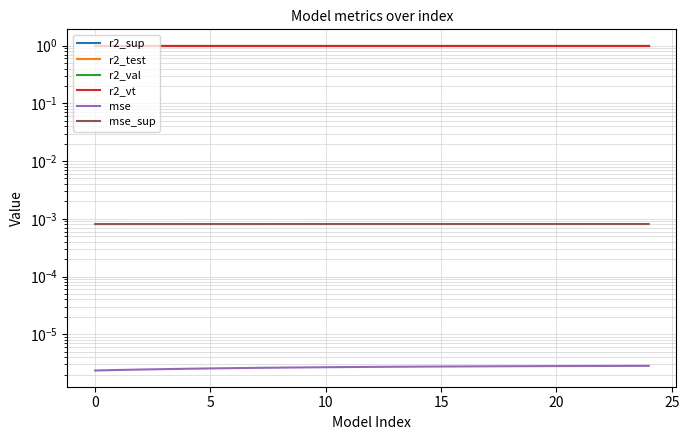

Reading left to right, transcribe all the data shown in this chart.

r2_sup: 1.0	1.0	1.0	1.0	1.0	1.0	1.0	1.0	1.0	1.0	1.0	1.0	1.0	1.0	1.0	1.0	1.0	1.0	1.0	1.0	1.0	1.0	1.0	1.0	1.0
r2_test: 1.0	1.0	1.0	1.0	1.0	1.0	1.0	1.0	1.0	1.0	1.0	1.0	1.0	1.0	1.0	1.0	1.0	1.0	1.0	1.0	1.0	1.0	1.0	1.0	1.0
r2_val: 1.0	1.0	1.0	1.0	1.0	1.0	1.0	1.0	1.0	1.0	1.0	1.0	1.0	1.0	1.0	1.0	1.0	1.0	1.0	1.0	1.0	1.0	1.0	1.0	1.0
r2_vt: 1.0	1.0	1.0	1.0	1.0	1.0	1.0	1.0	1.0	1.0	1.0	1.0	1.0	1.0	1.0	1.0	1.0	1.0	1.0	1.0	1.0	1.0	1.0	1.0	1.0
mse: 0.0	0.0	0.0	0.0	0.0	0.0	0.0	0.0	0.0	0.0	0.0	0.0	0.0	0.0	0.0	0.0	0.0	0.0	0.0	0.0	0.0	0.0	0.0	0.0	0.0
mse_sup: 0.0	0.0	0.0	0.0	0.0	0.0	0.0	0.0	0.0	0.0	0.0	0.0	0.0	0.0	0.0	0.0	0.0	0.0	0.0	0.0	0.0	0.0	0.0	0.0	0.0